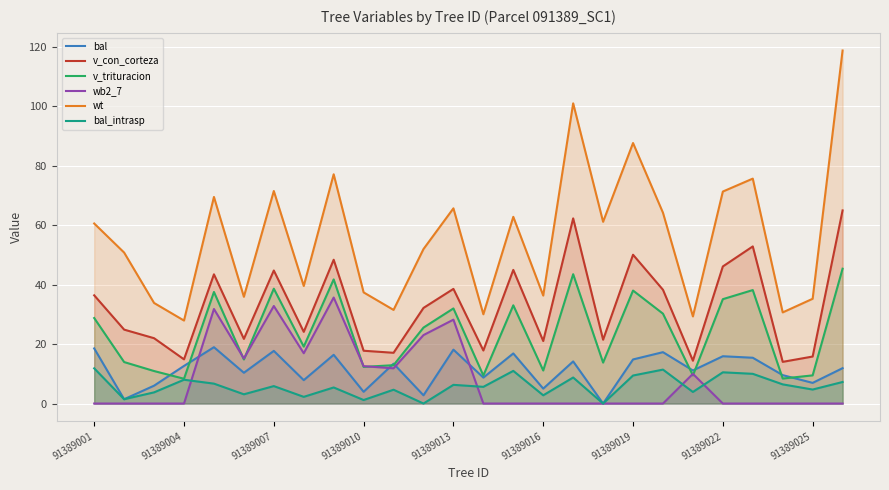

At how many categories does at least one series exceed 44?

15